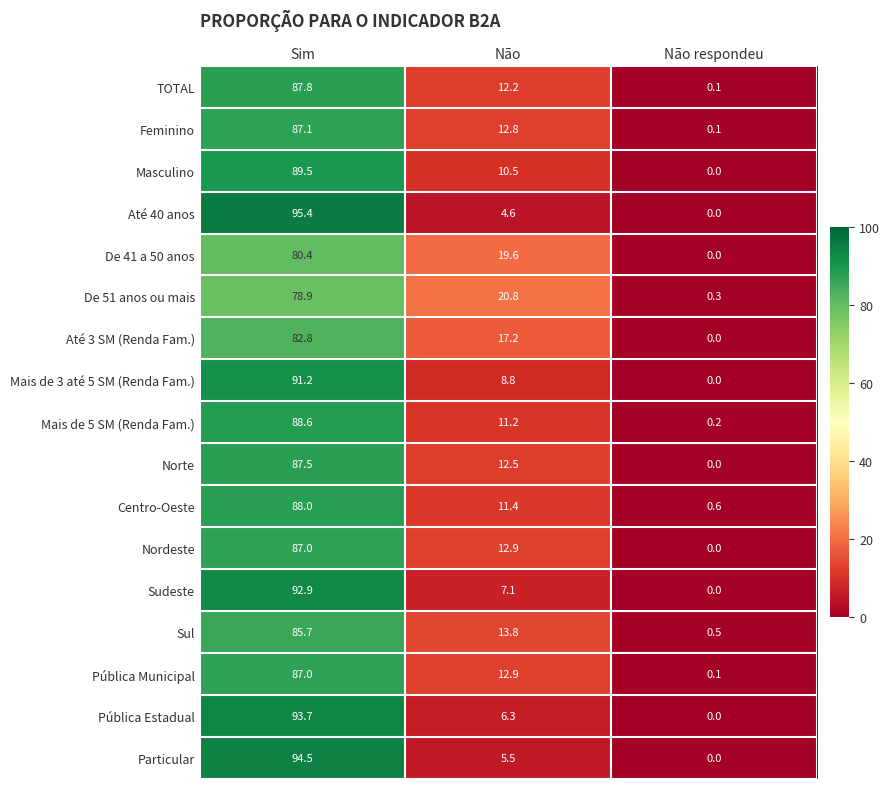

What is the difference between the highest and lowest values at Sim?

16.5